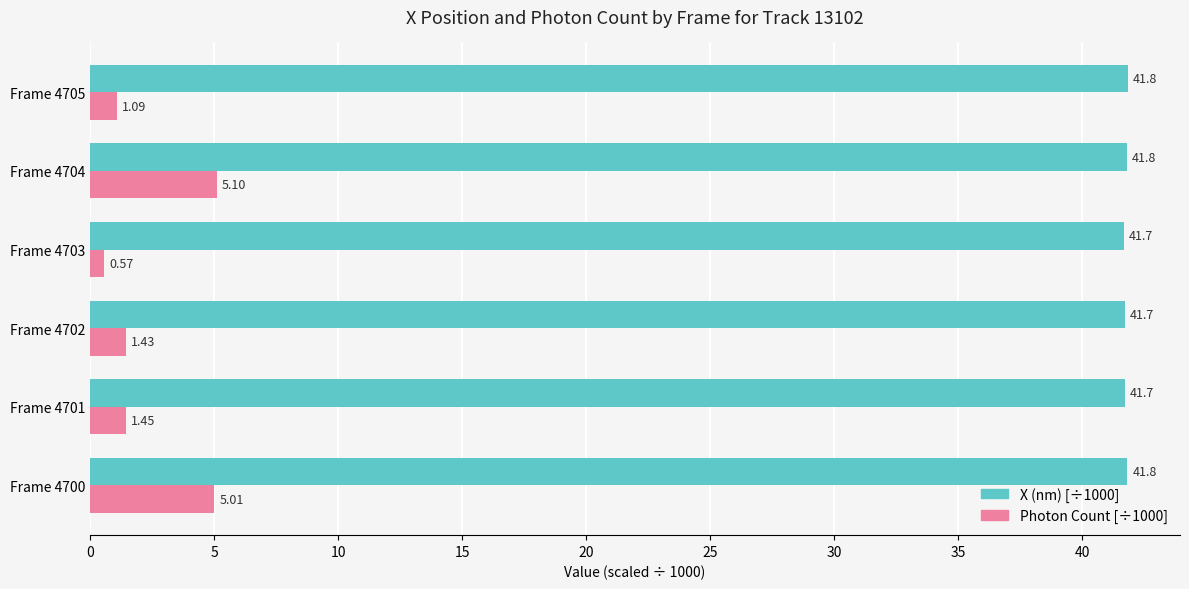

What are all the series names shown in the legend?

X (nm) [÷1000], Photon Count [÷1000]